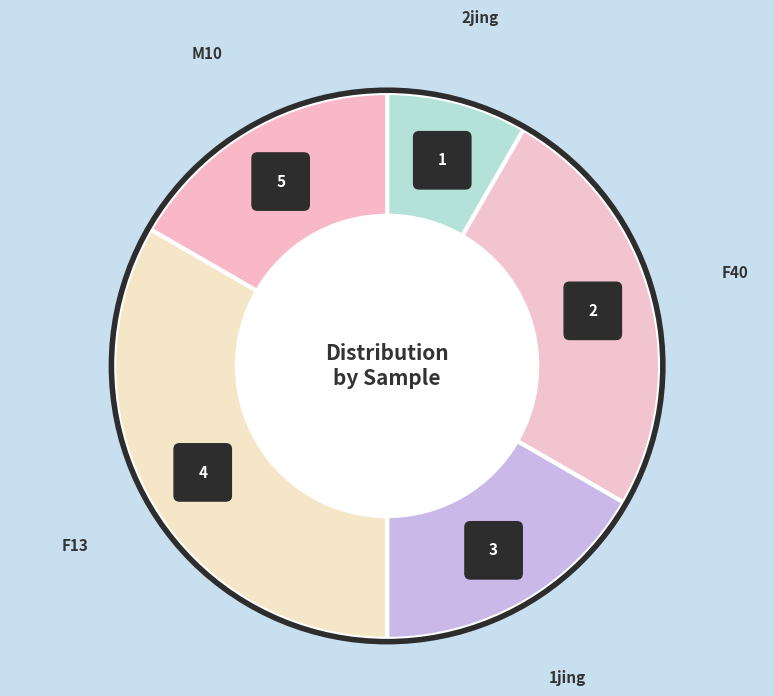

Which category has the smallest portion of the pie?

2jing